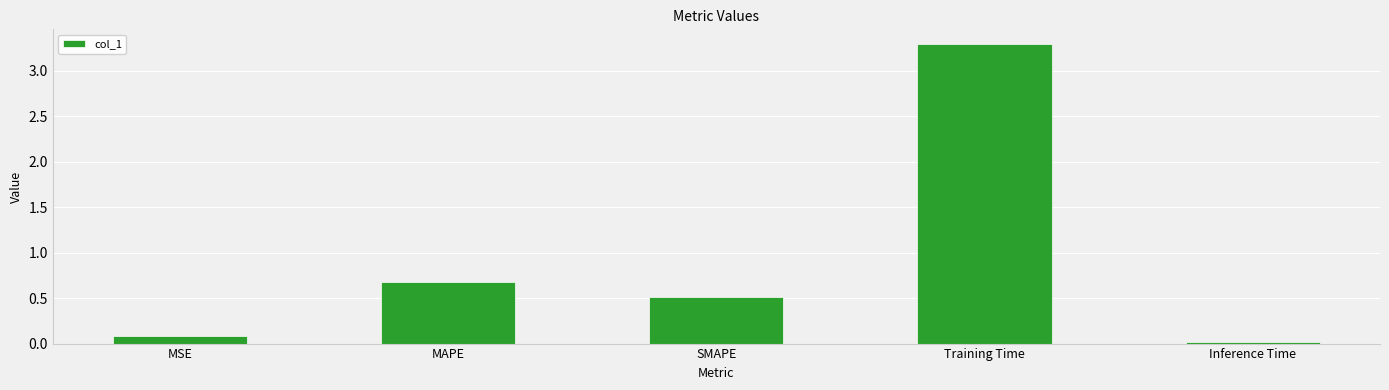

Where is the data nearest to the value 1?

MAPE